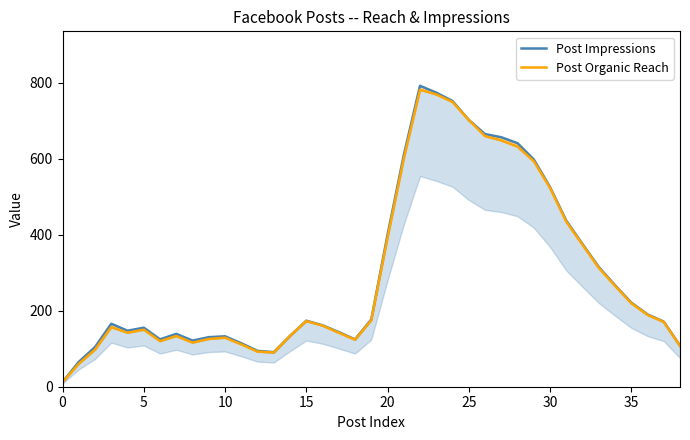

What is the average value of the Post Impressions series?

300.3